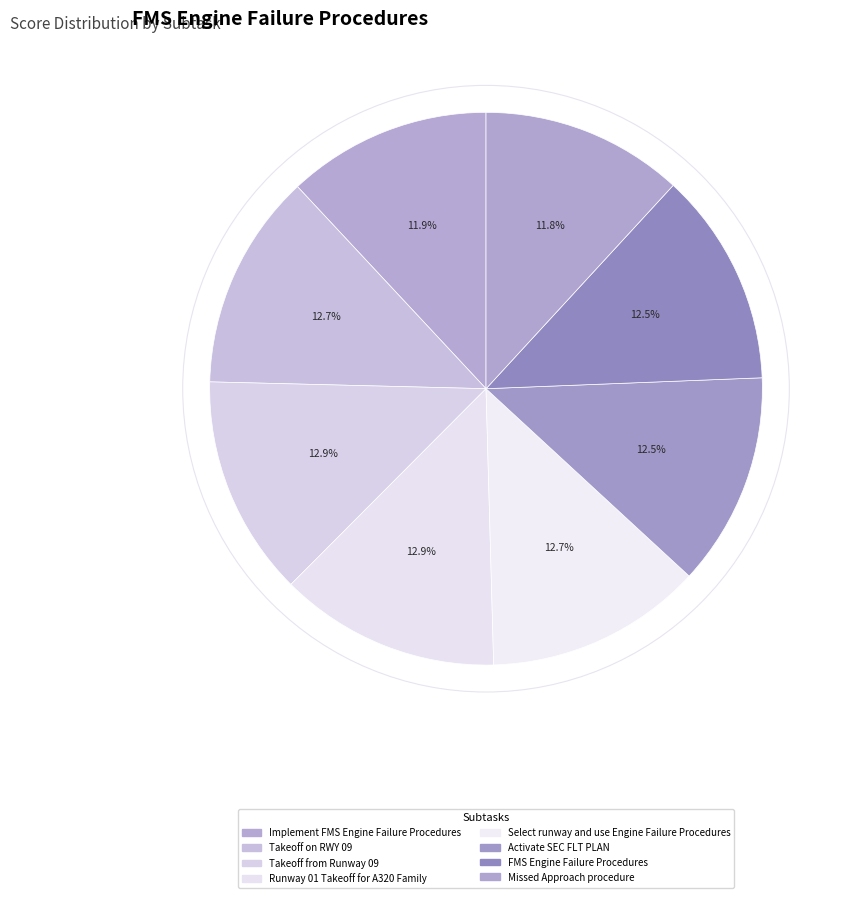

How many segments does this pie chart have?

8